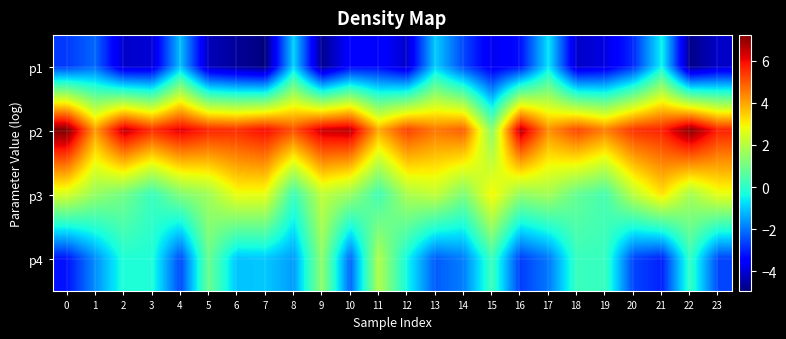

What is the greatest value displayed?

7.2